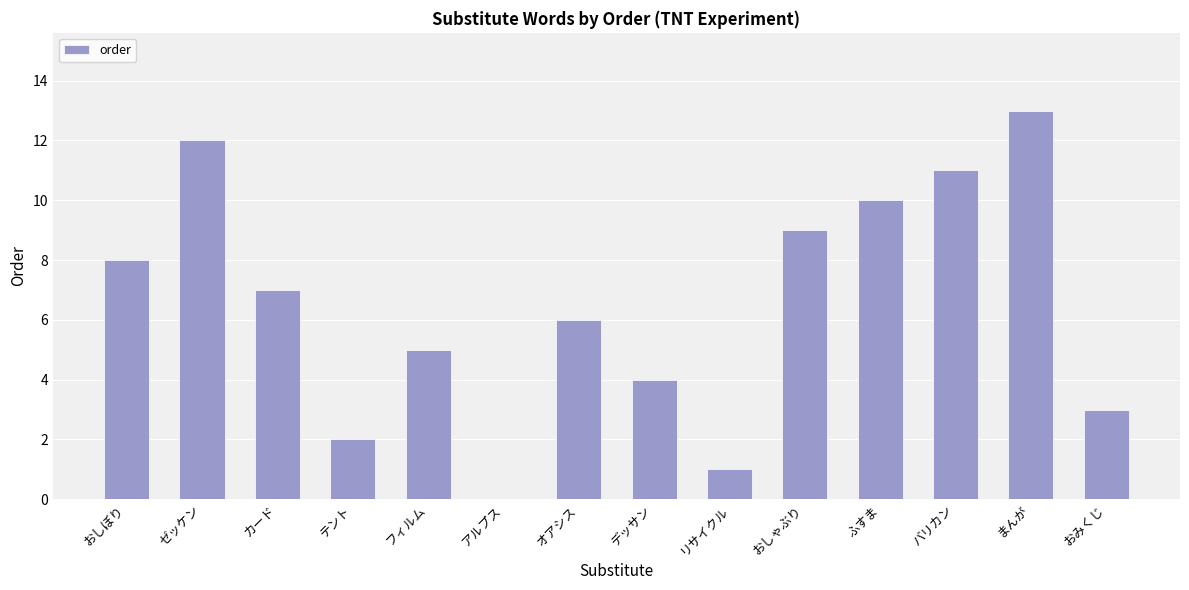

At which category does the chart reach its peak across all series?

まんが